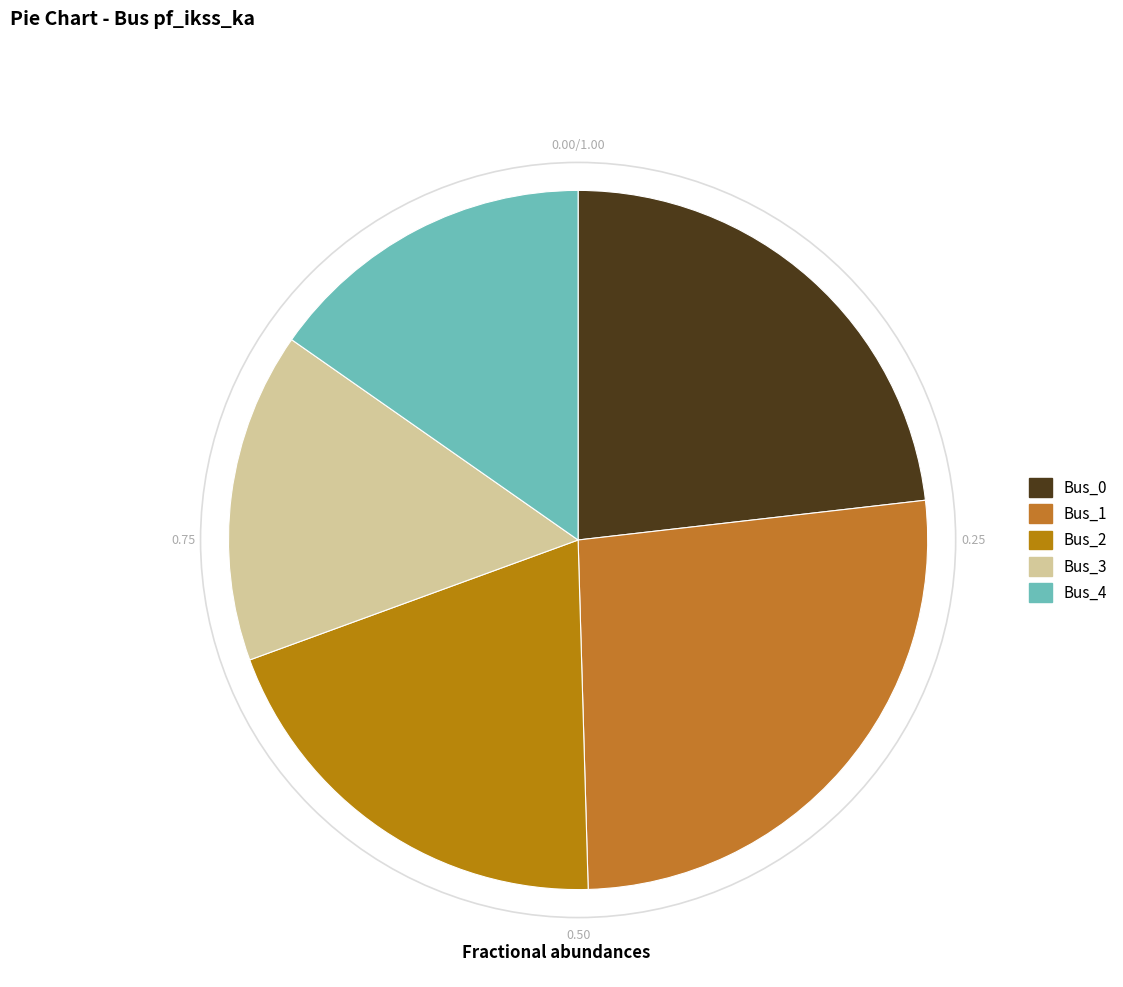

How much of the chart is everything except Bus_0?

76.8%